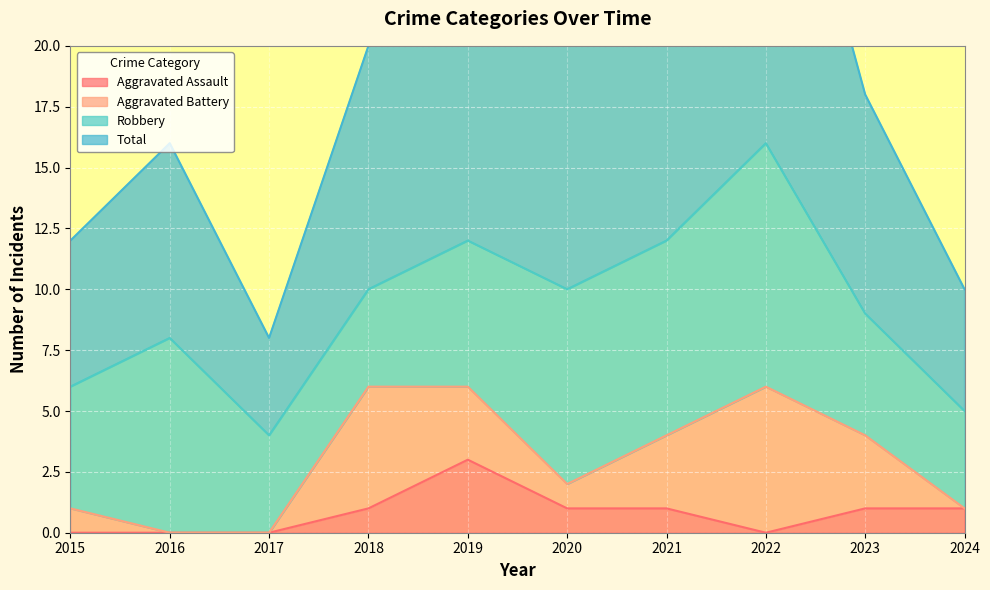

At which category is the sum across all series the highest?

2022